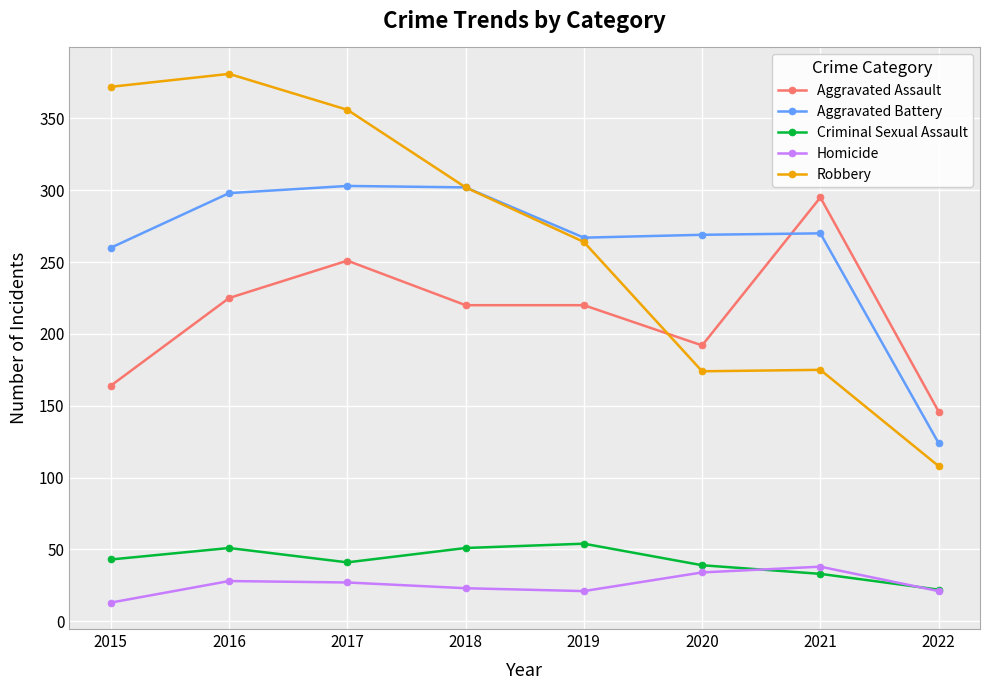

What is the difference between the maximum and minimum values in the Aggravated Battery series?

179